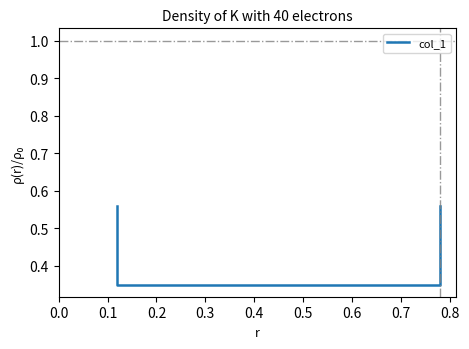

What is the smallest value displayed?

0.3